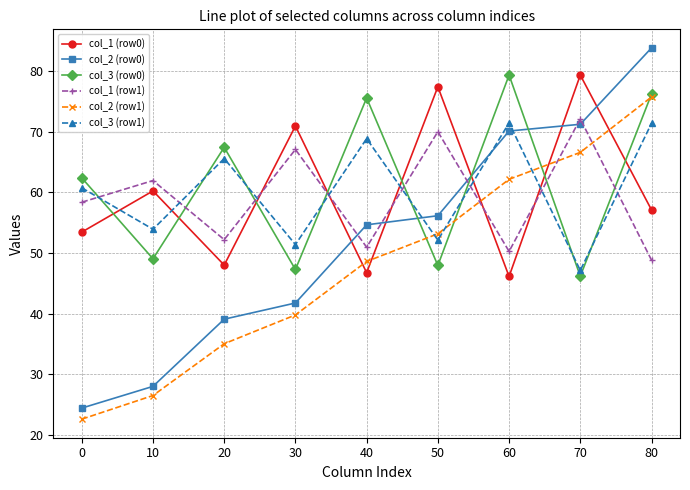

True or false: col_2 (row1) and col_2 (row0) intersect in this chart.

False